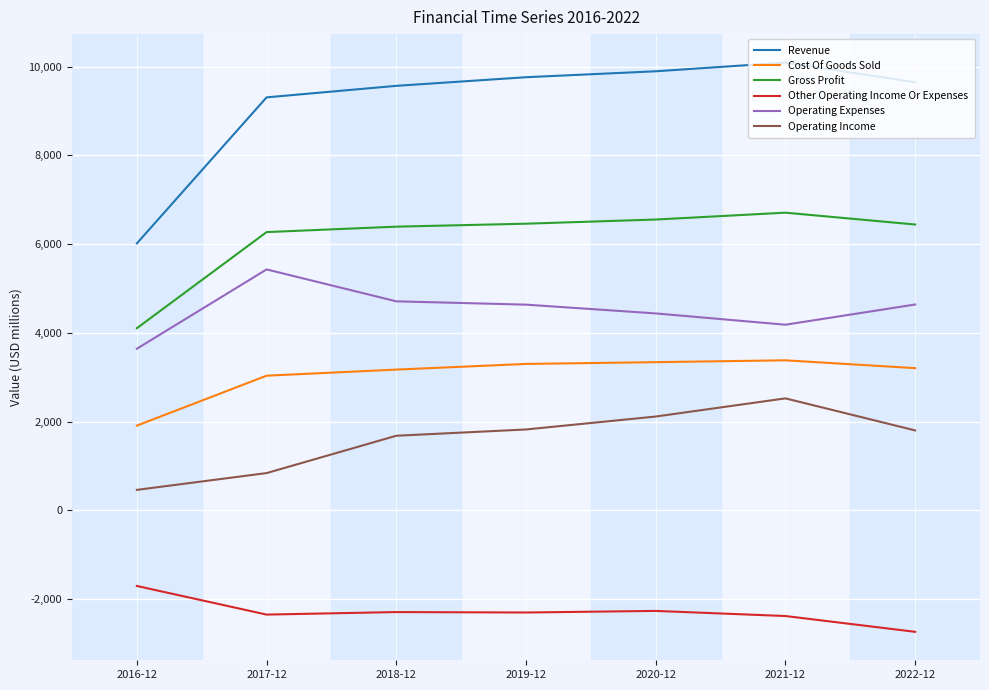

What is the difference between the maximum and minimum values in the Operating Income series?

2061.8